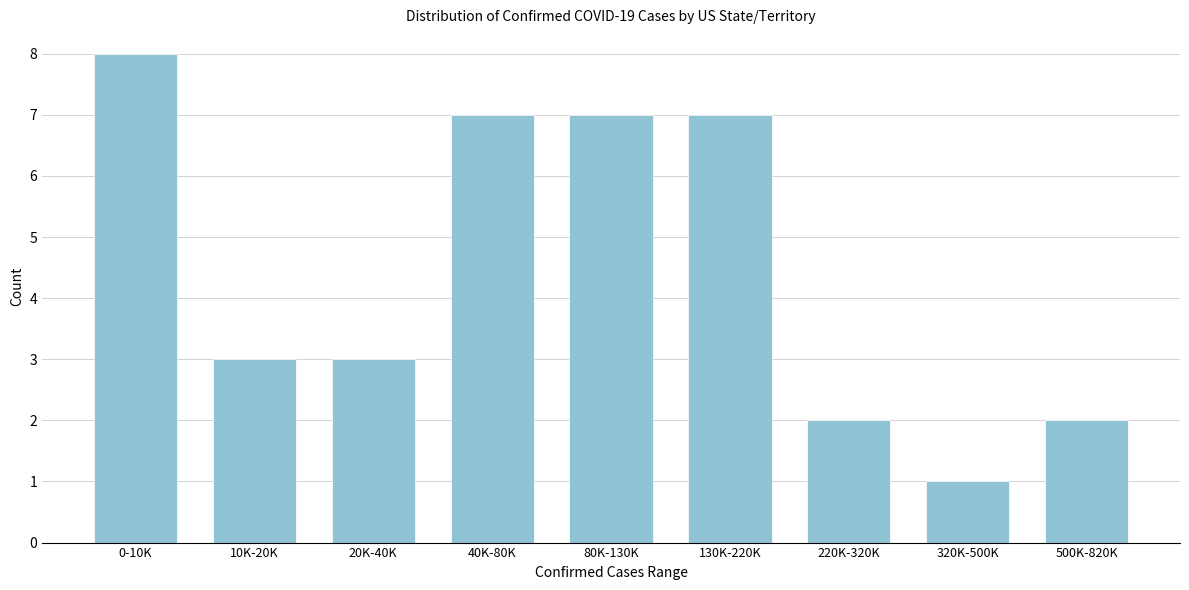

Reading left to right, list all the values displayed in this chart.

8	3	3	7	7	7	2	1	2